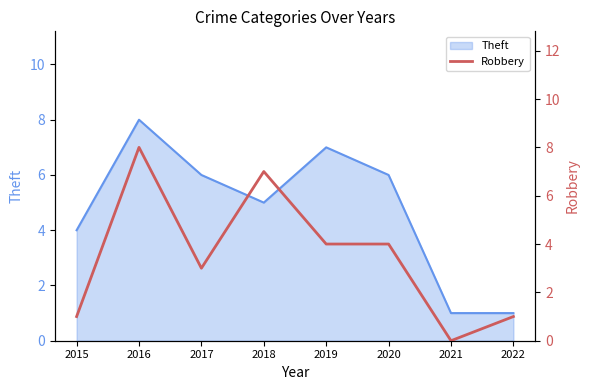

How many data points does each series have?

8